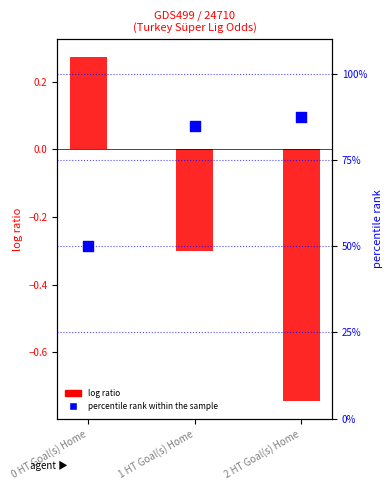

What is the total value across all series at 0 HT Goal(s) Home?

50.3